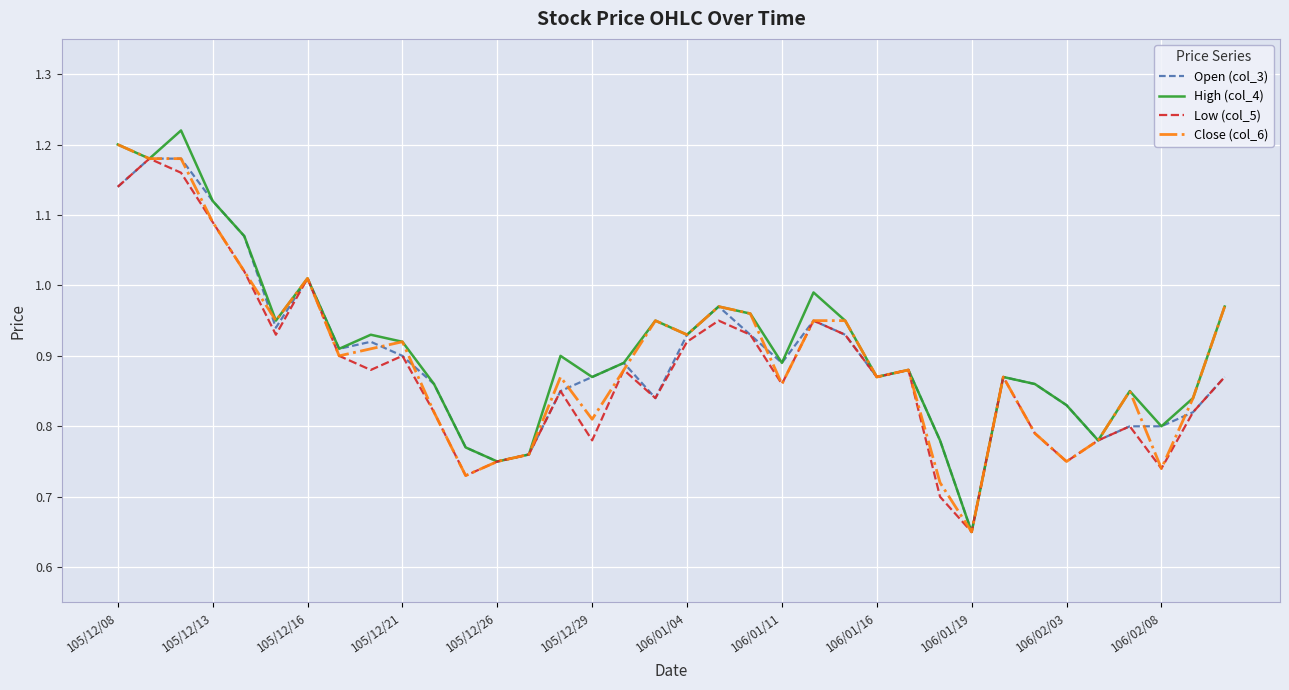

Which series has the widest spread of values?

High (col_4)